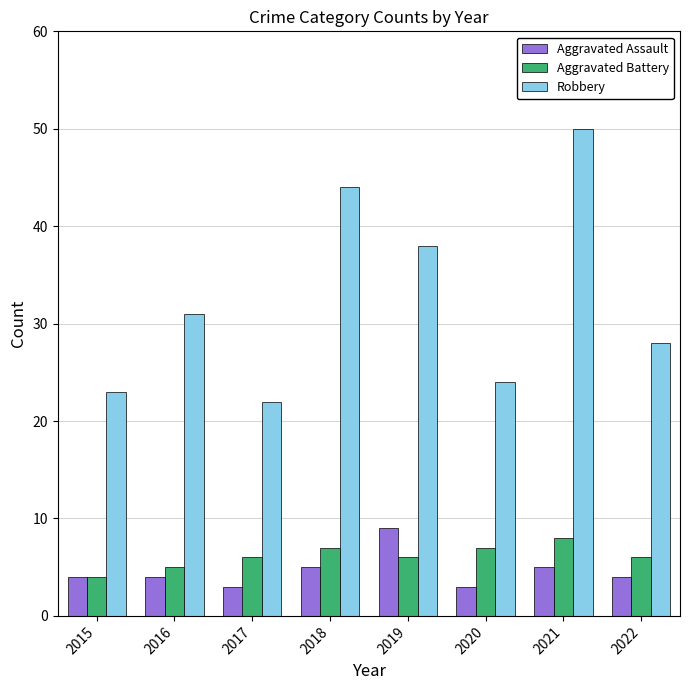

What are all the series names shown in the legend?

Aggravated Assault, Aggravated Battery, Robbery